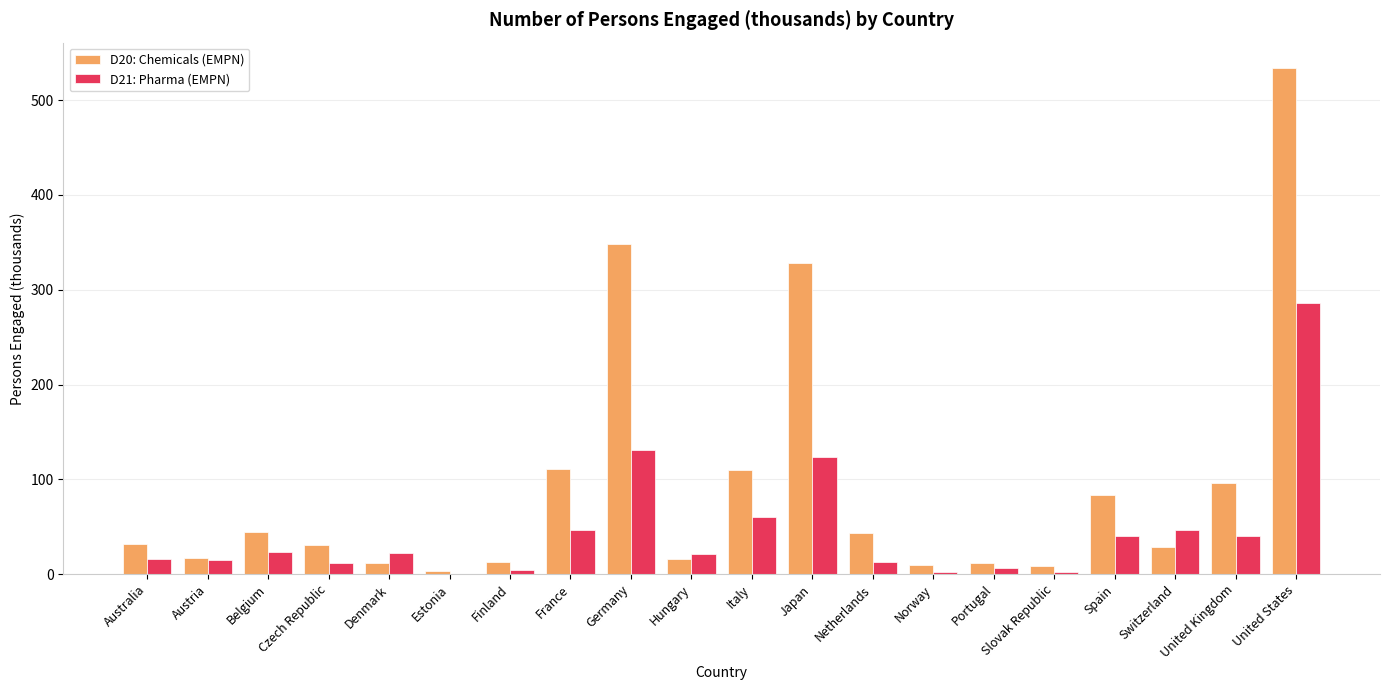

Where is D20: Chemicals (EMPN) nearest to the value 268?

Japan